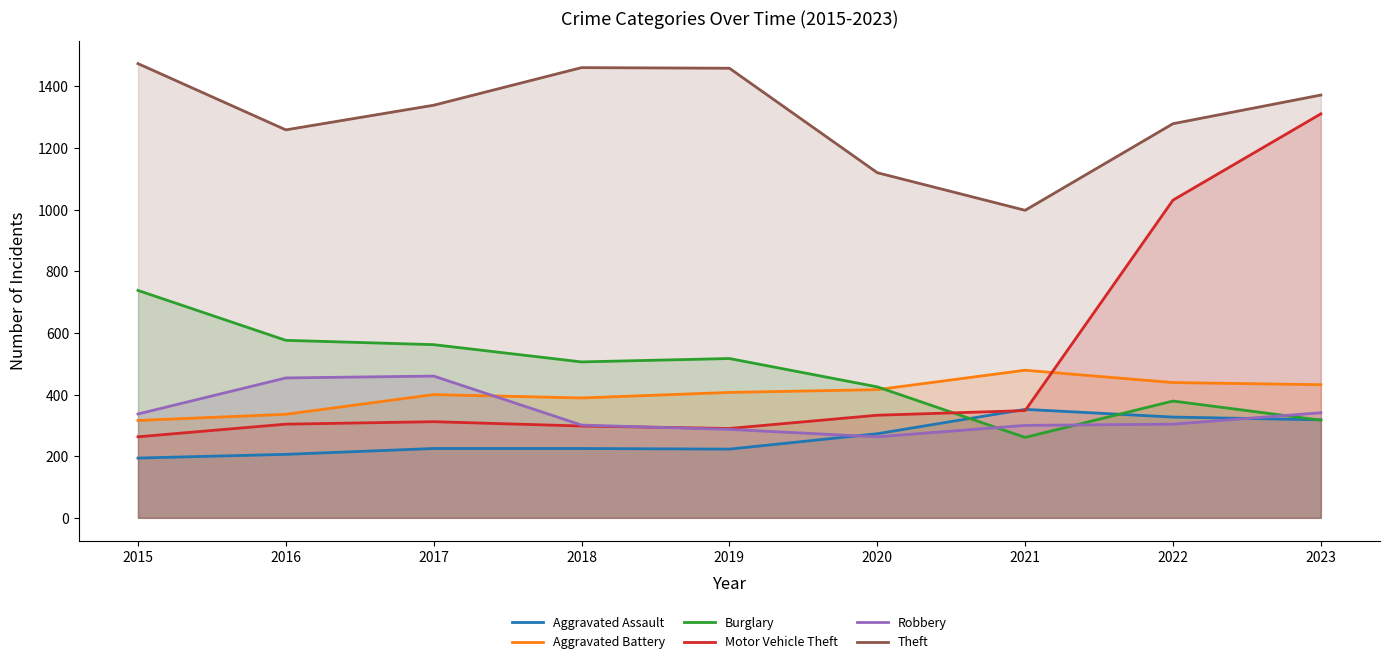

Where is the first local minimum for Theft?

2016